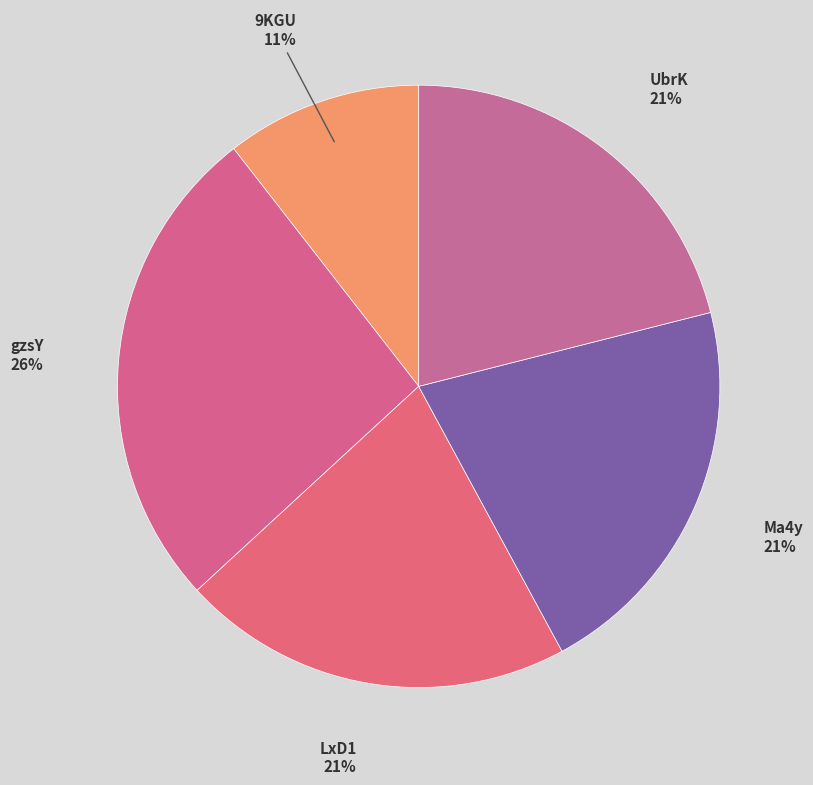

Count the number of slices in the pie.

5